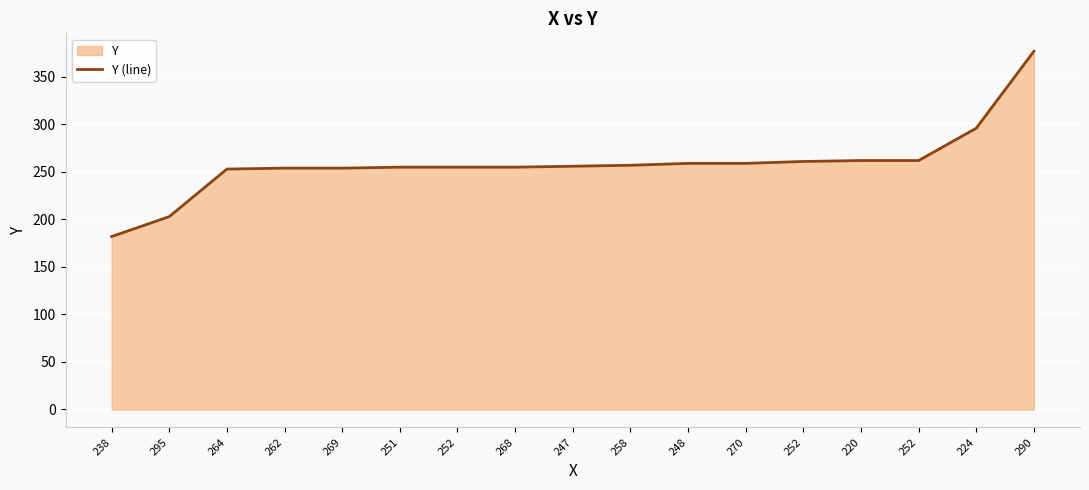

The value at 290 is 655. True or false?

False